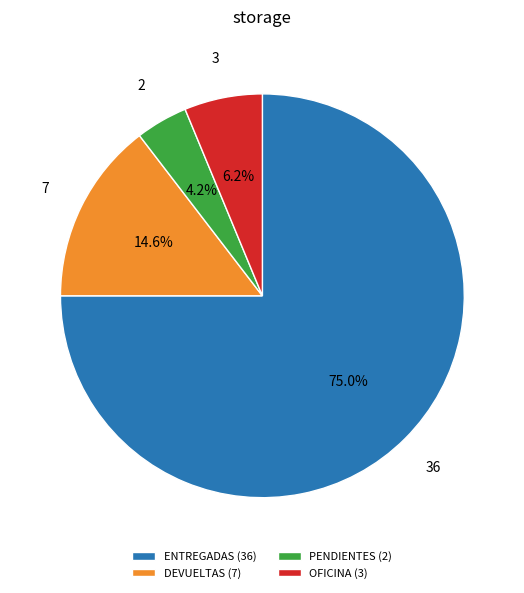

To the nearest percent, what portion does ENTREGADAS represent?

75%